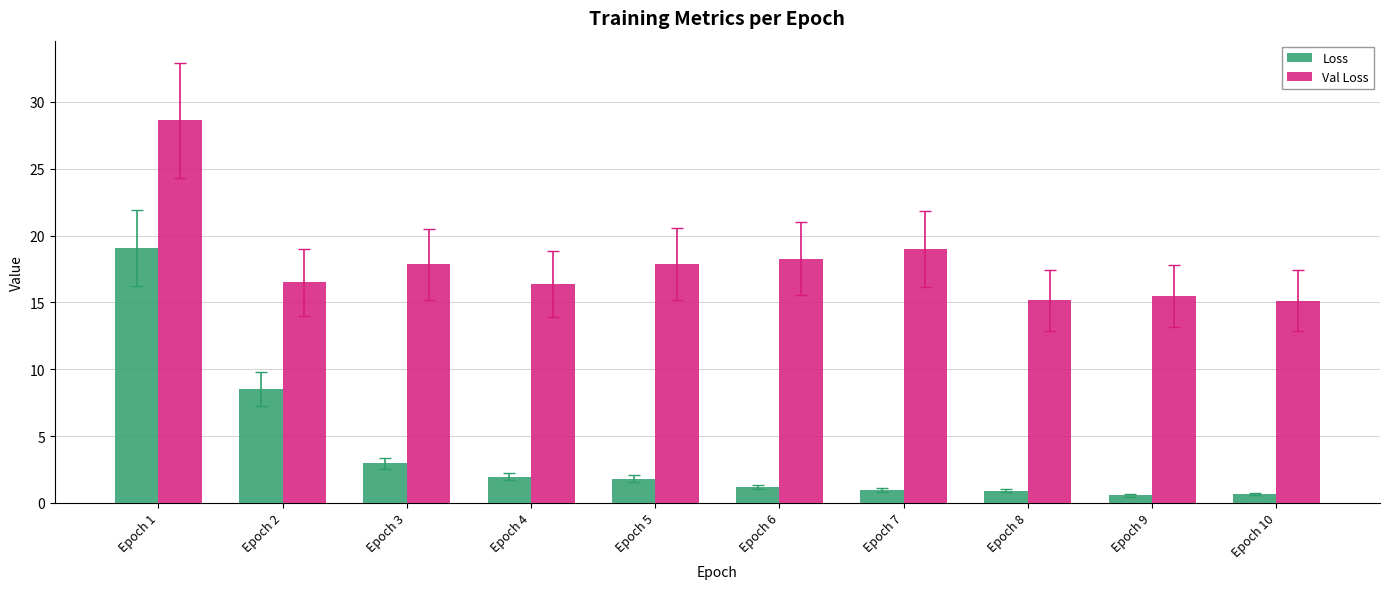

What is the minimum value shown in the chart?

0.6